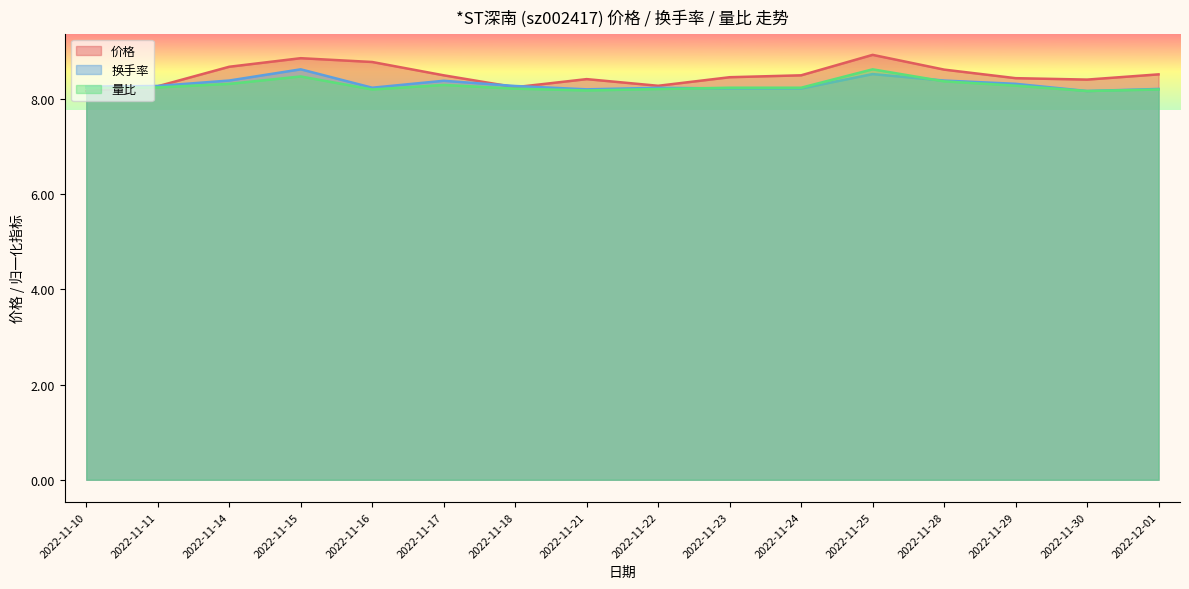

What is the sum of all 换手率 values?

133.0